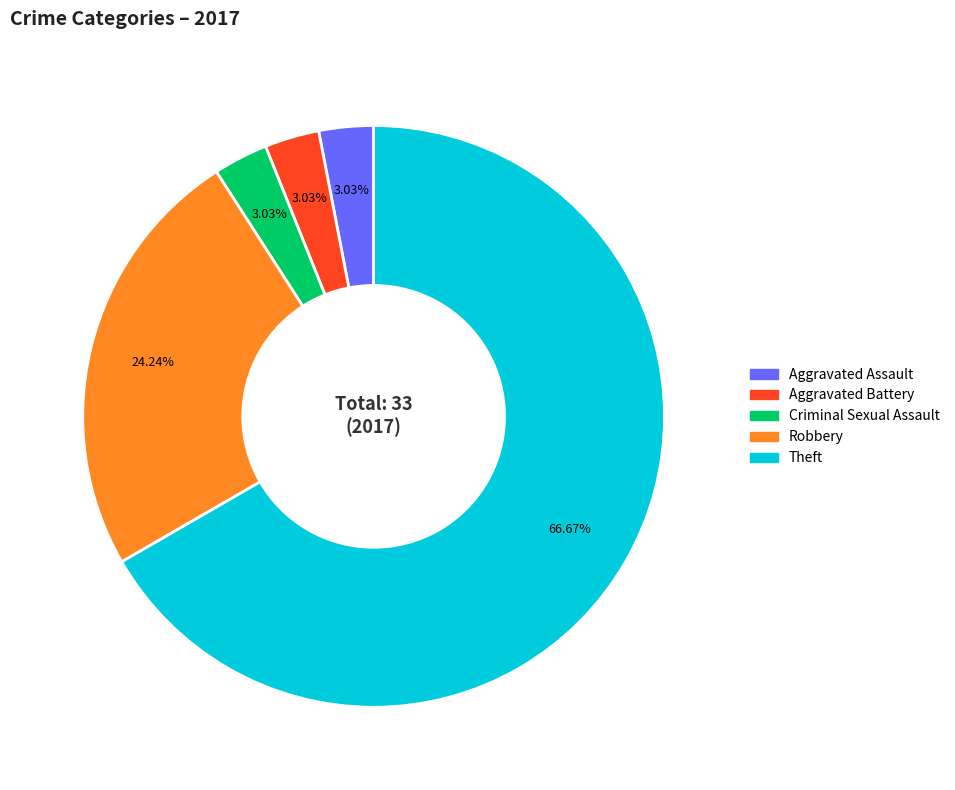

Is there a majority slice in this chart?

Yes